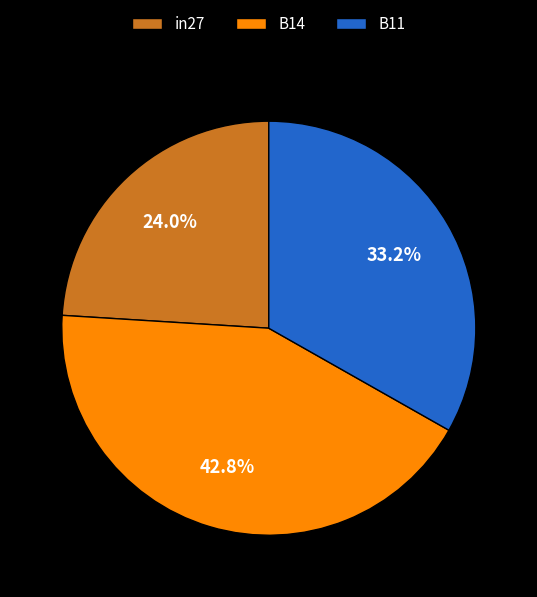

Which slice is the smallest?

in27